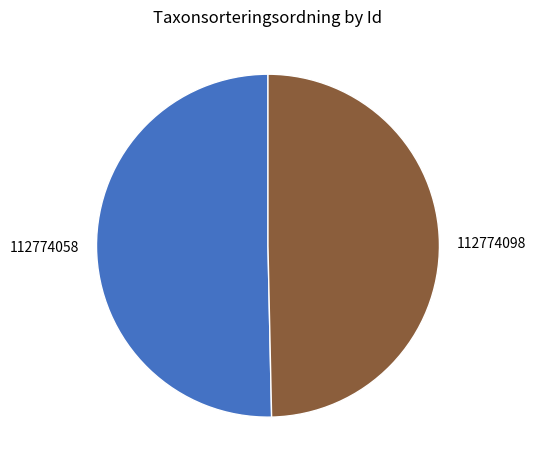

Which slice is the smallest?

112774098